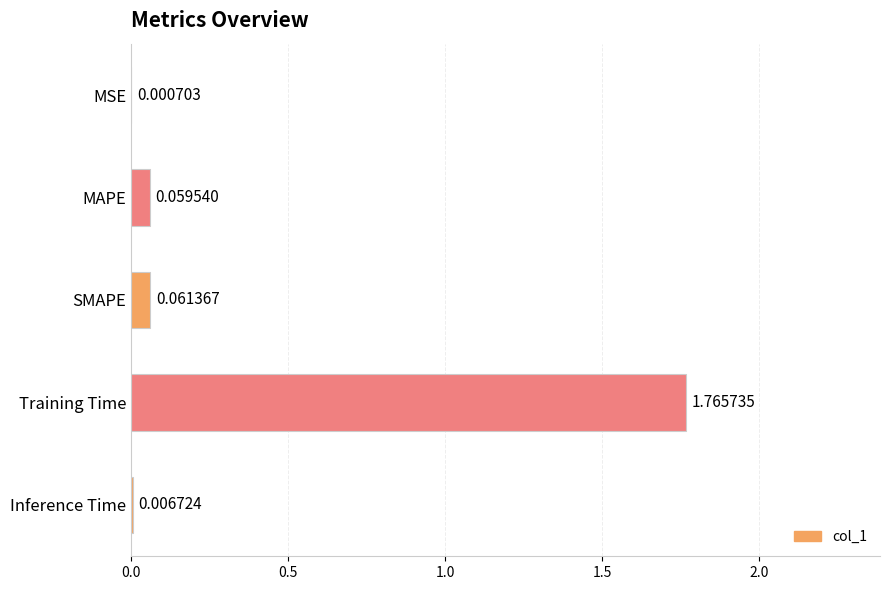

What is the average value?

0.4